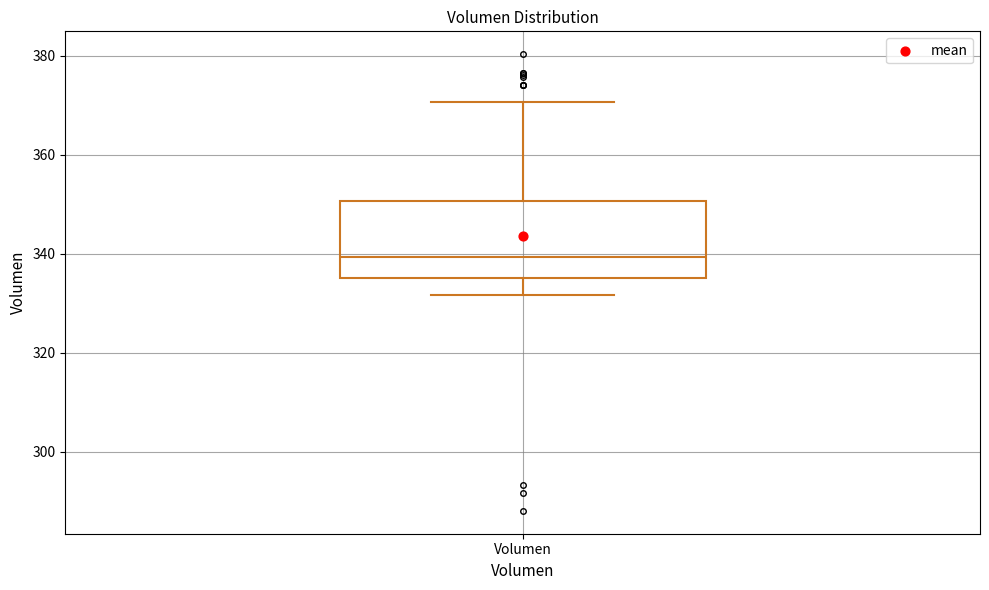

Transcribe this box plot: give where the median line is, the range the box spans, and where the two whiskers end, as read against the y-axis. The values are not printed on the chart, so give them approximately, as read against the axis.

median 340, box 336 to 350, whiskers 332 to 370